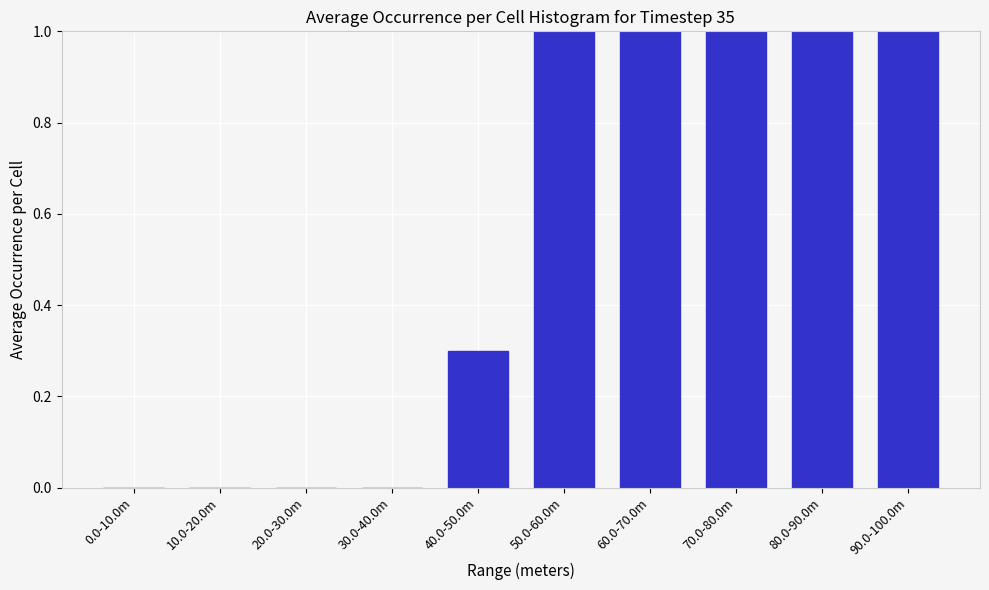

Reading left to right, what are all the values shown in this chart?

0.0-10.0m=0.0	10.0-20.0m=0.0	20.0-30.0m=0.0	30.0-40.0m=0.0	40.0-50.0m=0.3	50.0-60.0m=1.0	60.0-70.0m=1.0	70.0-80.0m=1.0	80.0-90.0m=1.0	90.0-100.0m=1.0